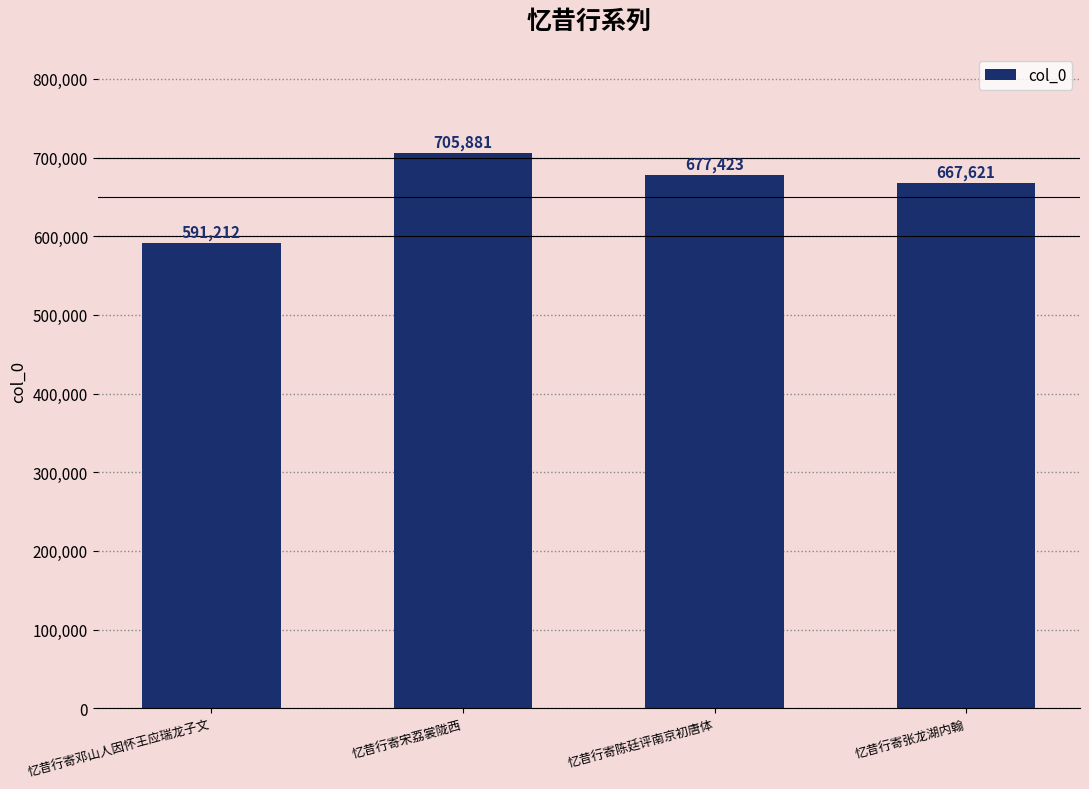

What is the sum of the values at 忆昔行寄宋荔裳陇西 and 忆昔行寄邓山人因怀王应瑞龙子文?

1297093